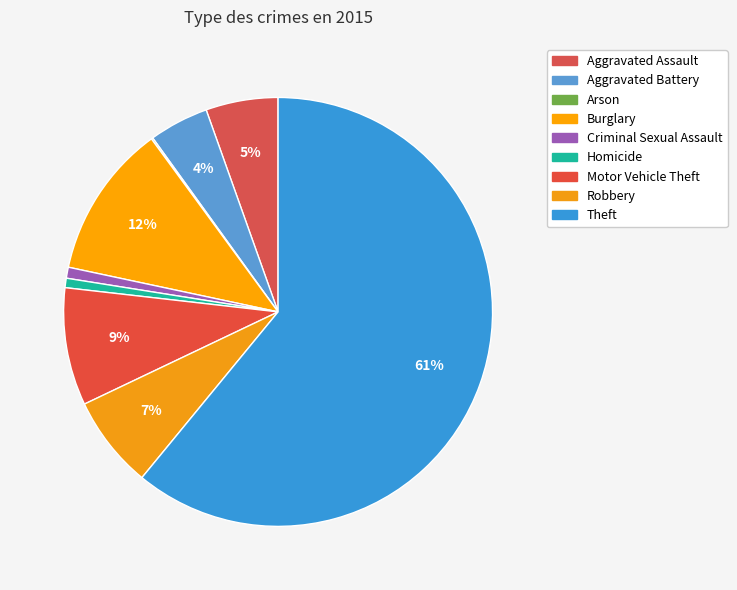

The Arson slice represents 12% of the pie. True or false?

False